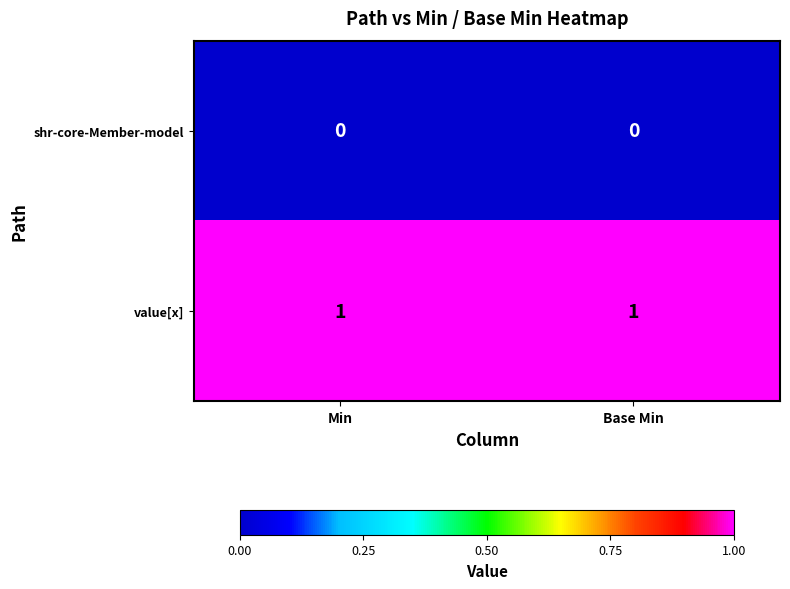

Is it true that value[x] equals 2 at Base Min?

False